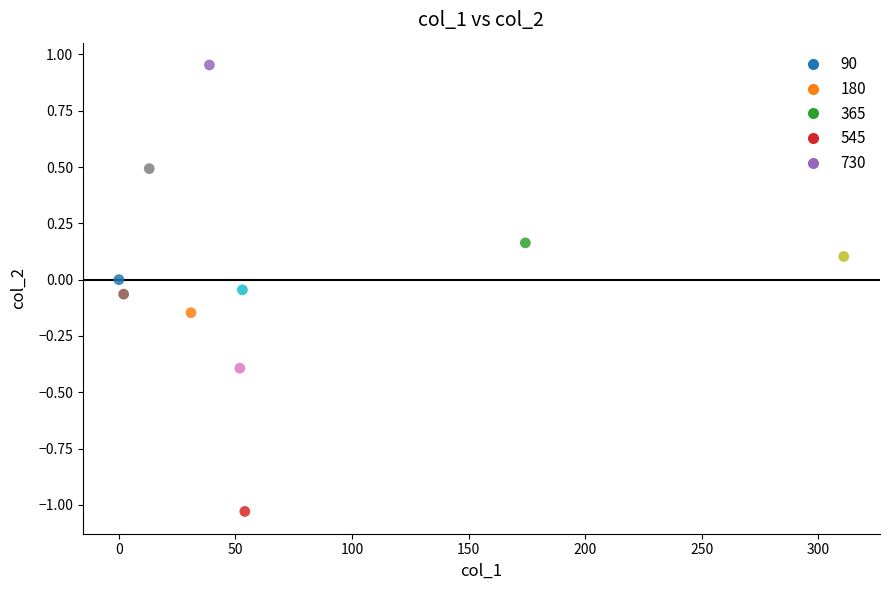

What is the range of Y values (max minus min)?

2.0